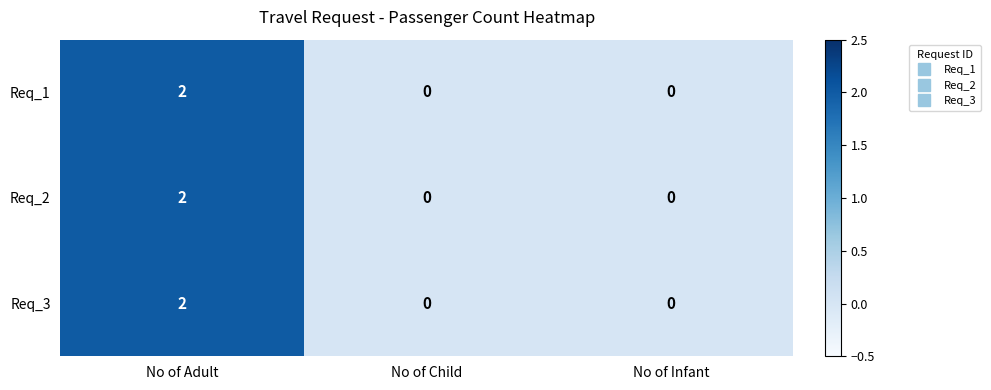

Which category has the highest value in the Req_3 series?

No of Adult